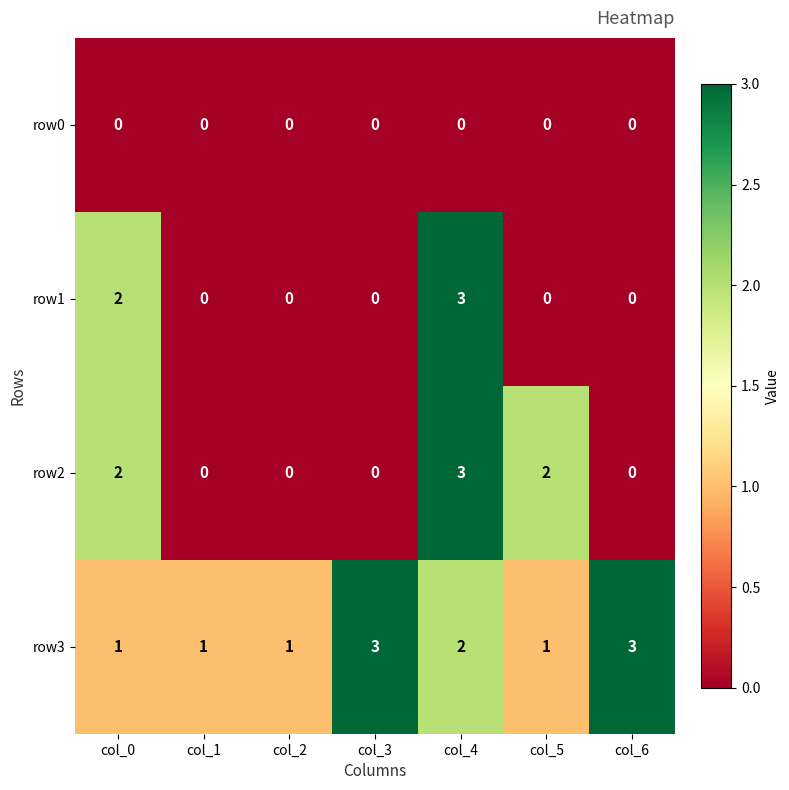

Which series has the largest total across all categories?

row3